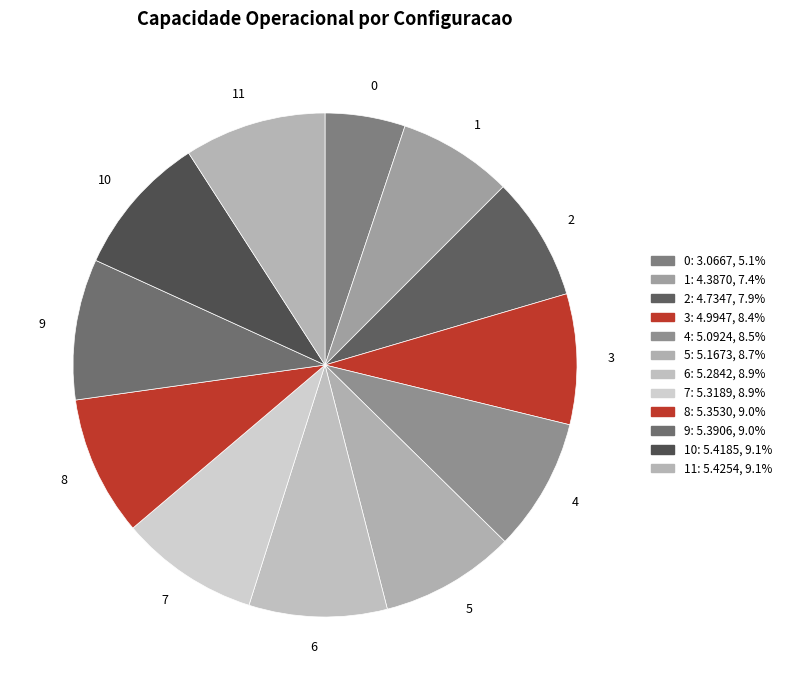

Approximately how many times larger is the value at 5 compared to 2?

1.1